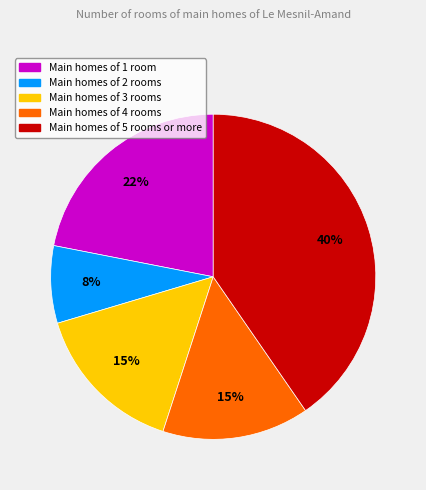

Does any single category account for the majority?

No